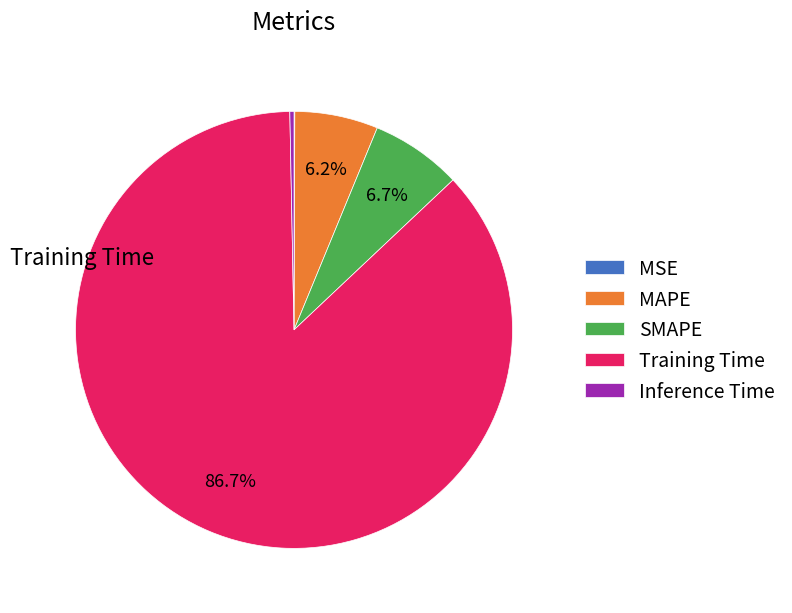

Does Training Time represent more than half of the total?

Yes